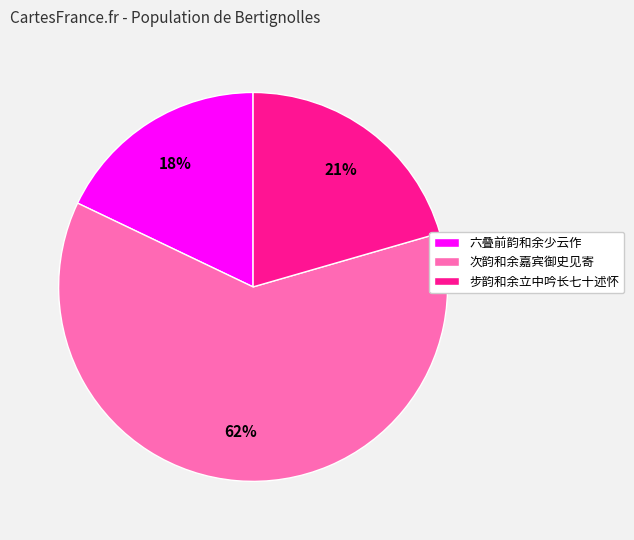

To the nearest percent, what is the average slice percentage?

33%